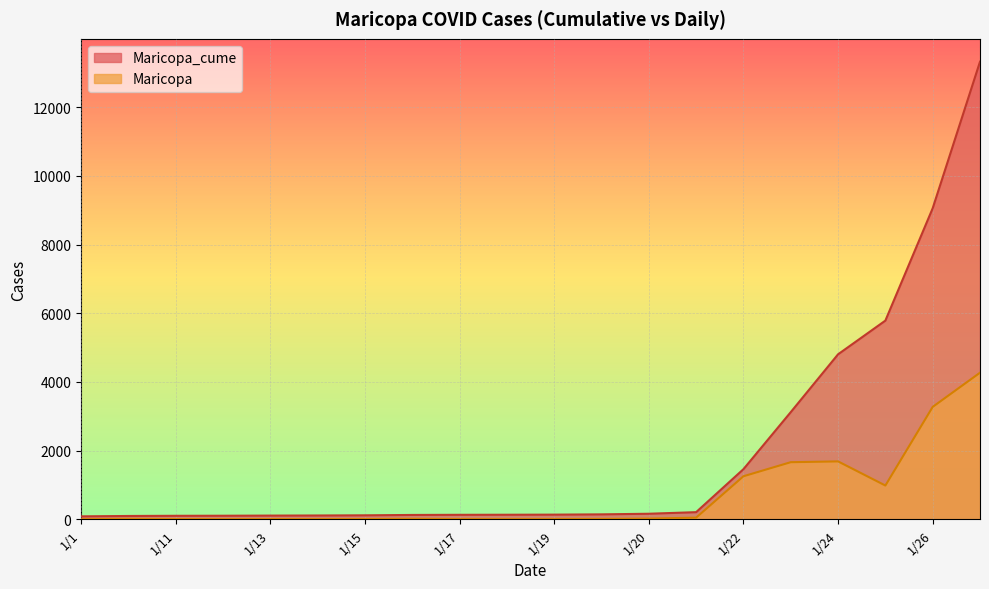

What is the value of the Maricopa_cume point at the 15th from the left?

1458